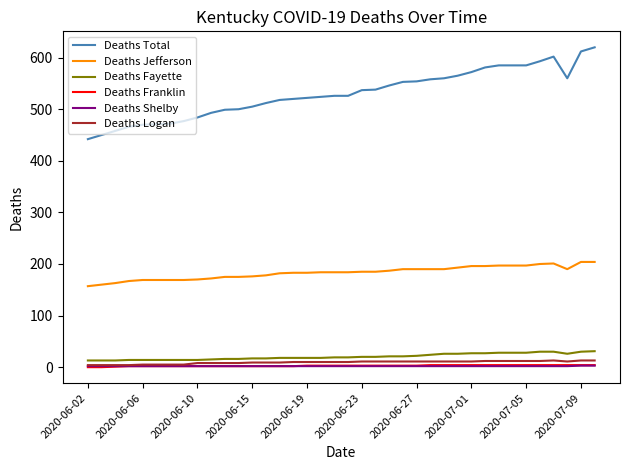

What is the maximum value for Deaths Total?

620